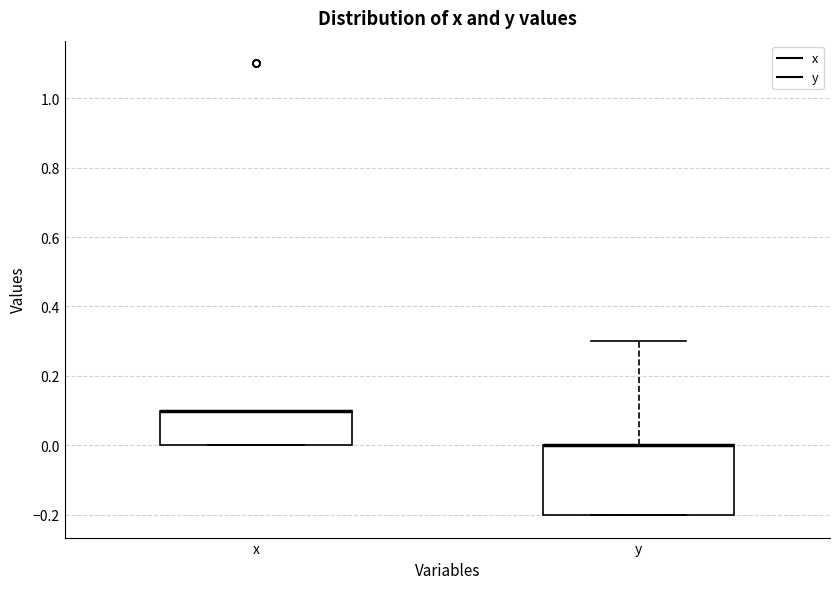

Reading left to right, read every box against the y-axis: the position of its median line, the range the box covers, and the ends of its whiskers. The values are not printed on the chart, so give them approximately, as read against the axis.

x: median 0.1 (drawn on the box's upper edge), box 0.0 to 0.1, whiskers 0.0 to 0.1
y: median 0.0 (drawn on the box's upper edge), box -0.2 to 0.0, whiskers -0.2 to 0.3